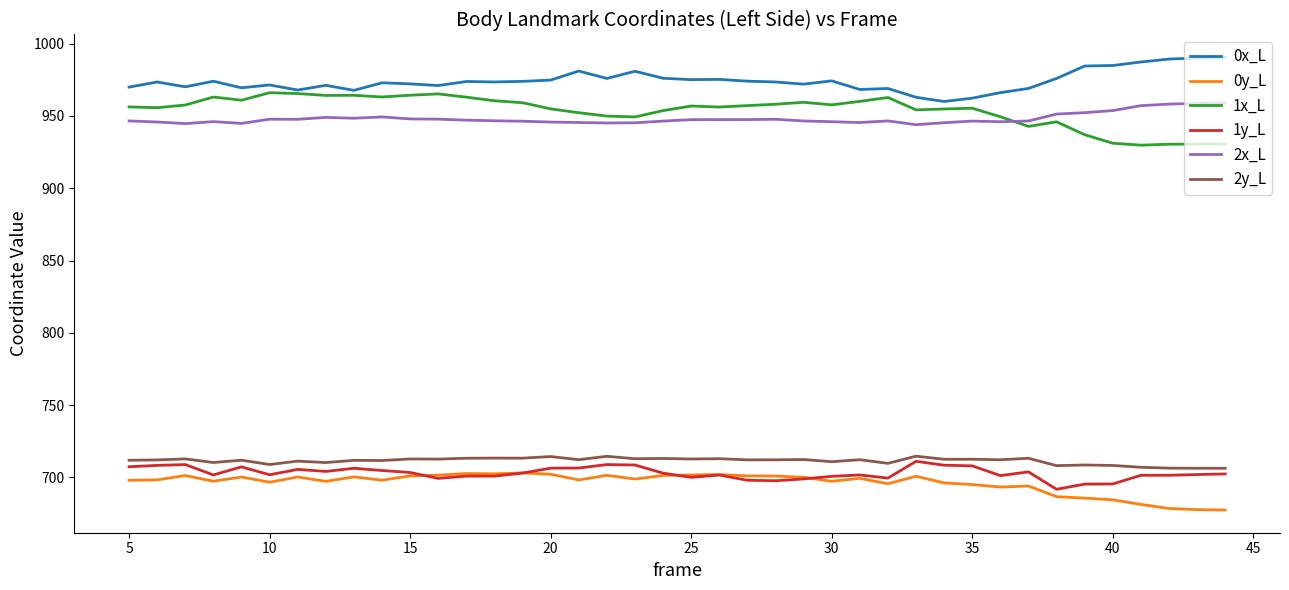

What is the maximum value for 2y_L?

714.7